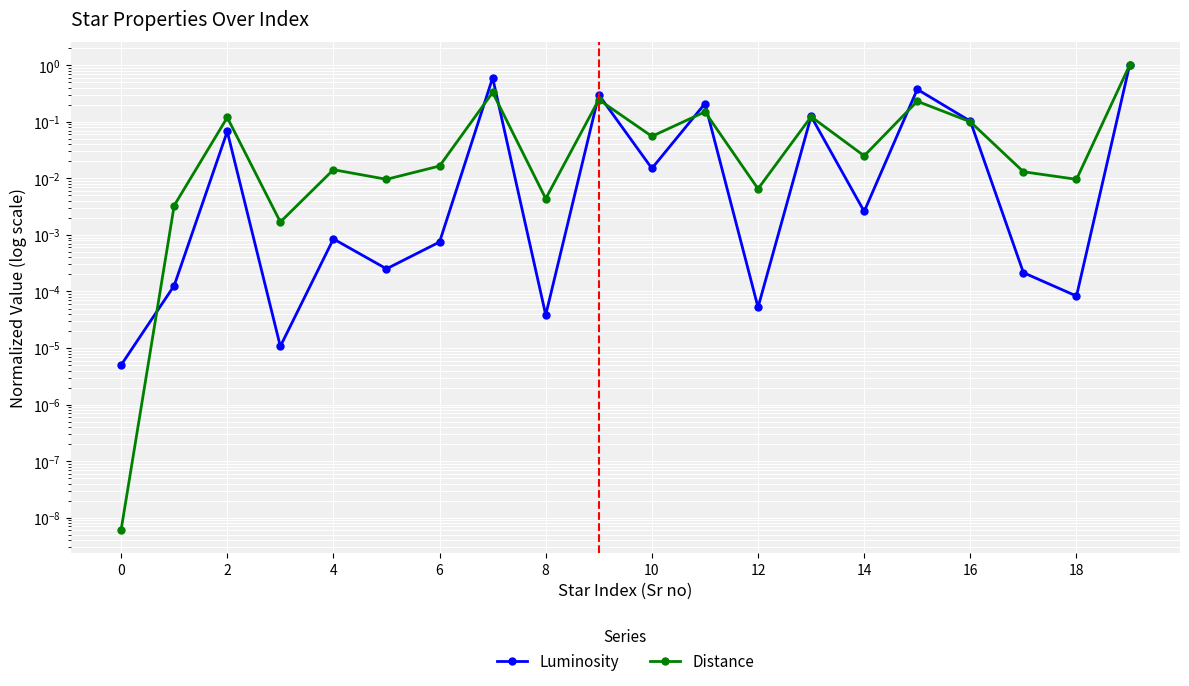

What is the label of the 20th point from the left?

19